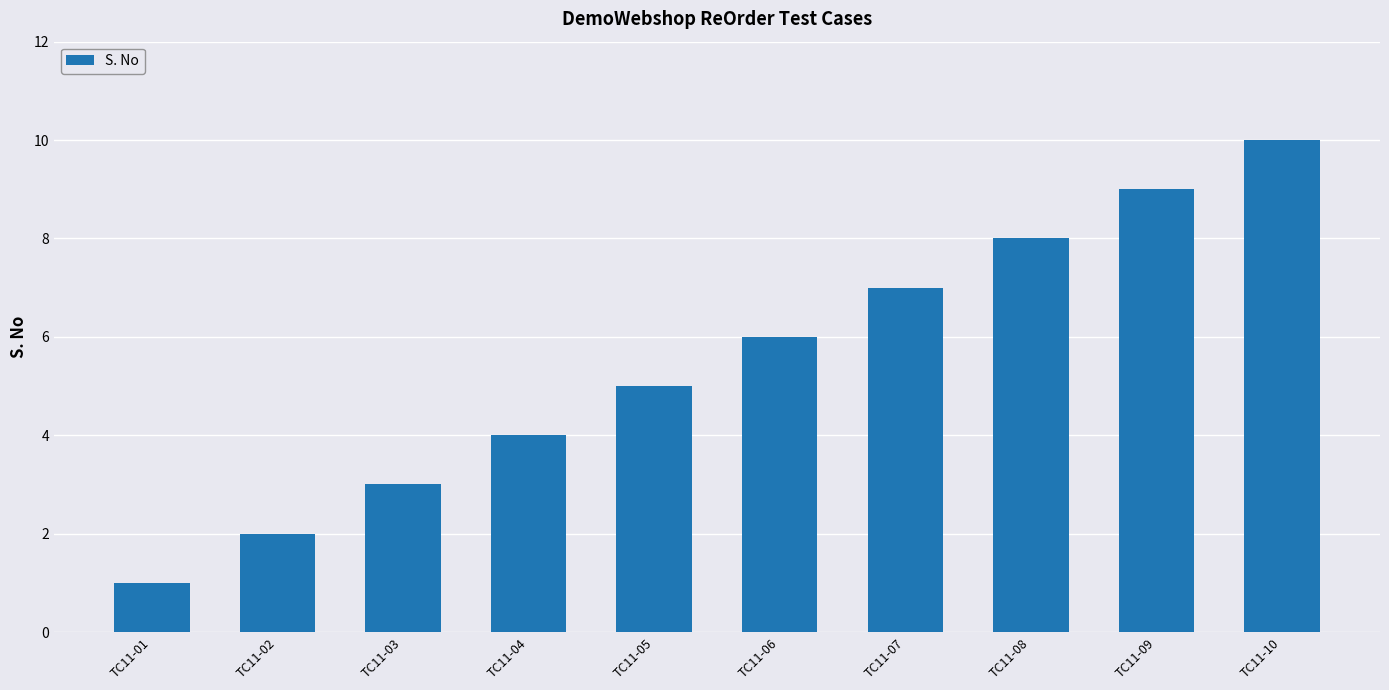

What is the sum of all values?

55